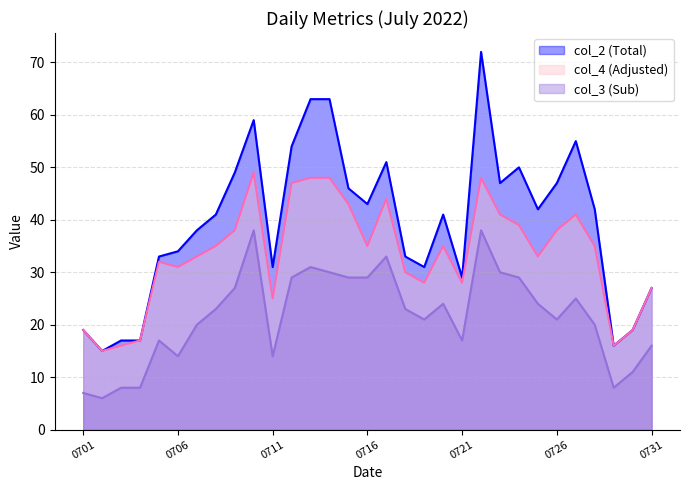

How many interior local valleys does the col_2 series have?

8